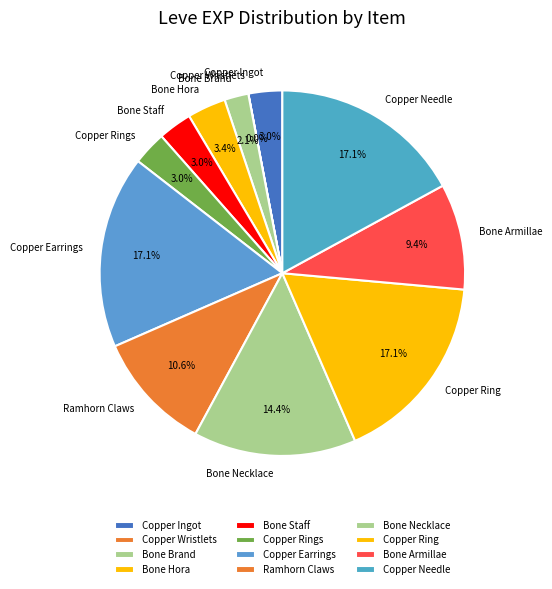

What percentage do Bone Brand and Ramhorn Claws together represent?

12.7%